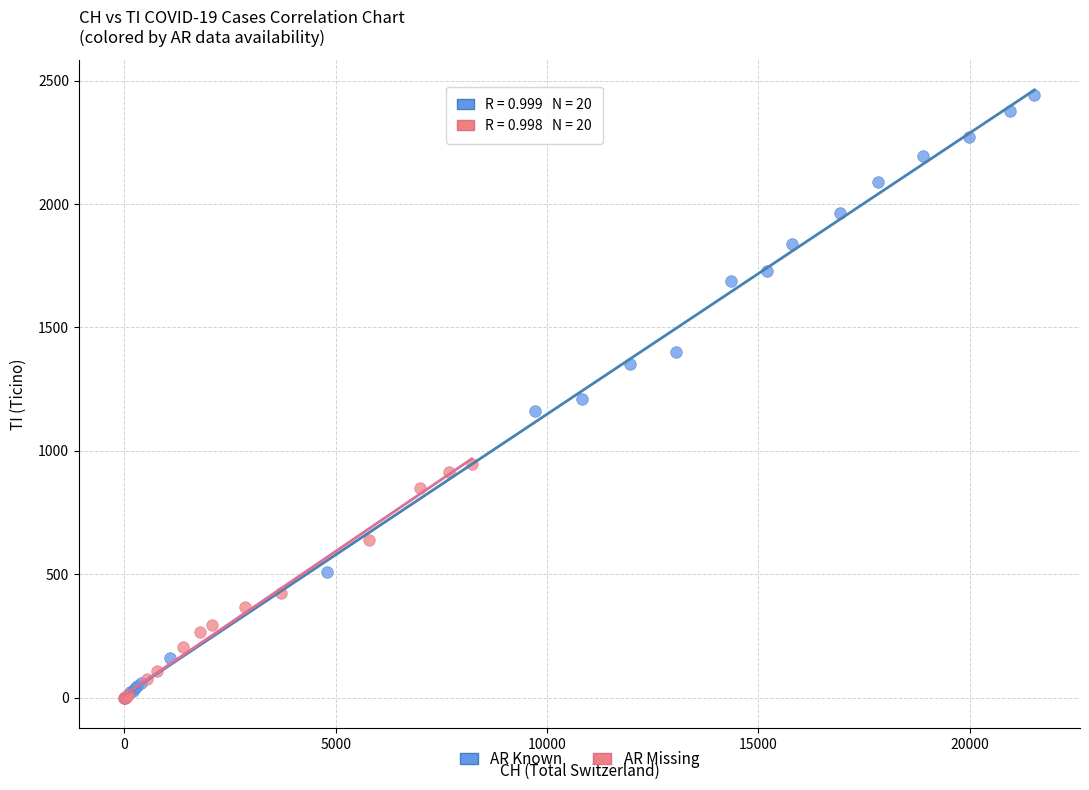

Which series reaches the maximum Y coordinate?

AR Known